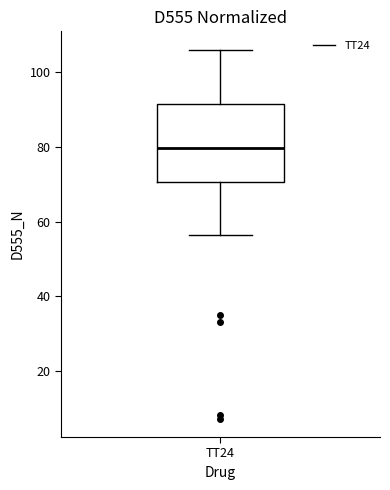

Transcribe this box plot: give where the median line is, the range the box spans, and where the two whiskers end, as read against the y-axis. The values are not printed on the chart, so give them approximately, as read against the axis.

median 80, box 70 to 92, whiskers 56 to 106